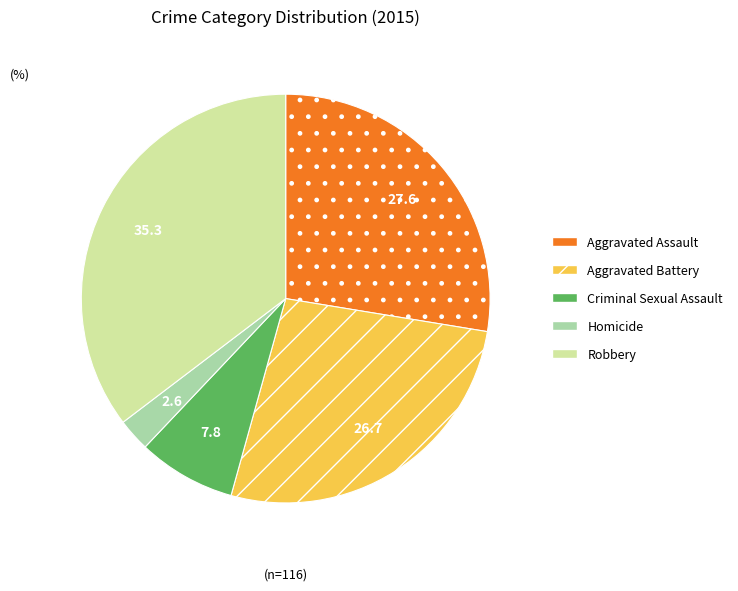

Is it true that Aggravated Assault is 28% of the pie?

True